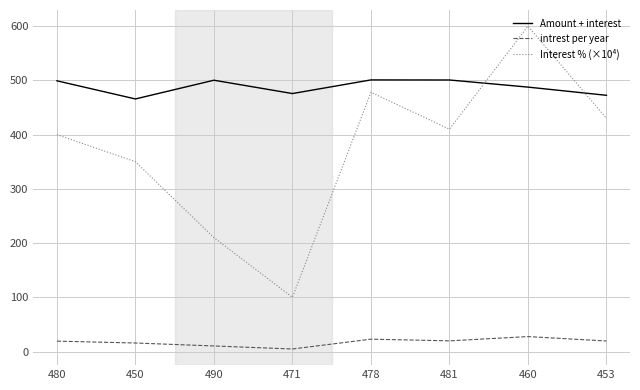

What is the approximate value of Interest % (×10⁴) at 460?

600.0